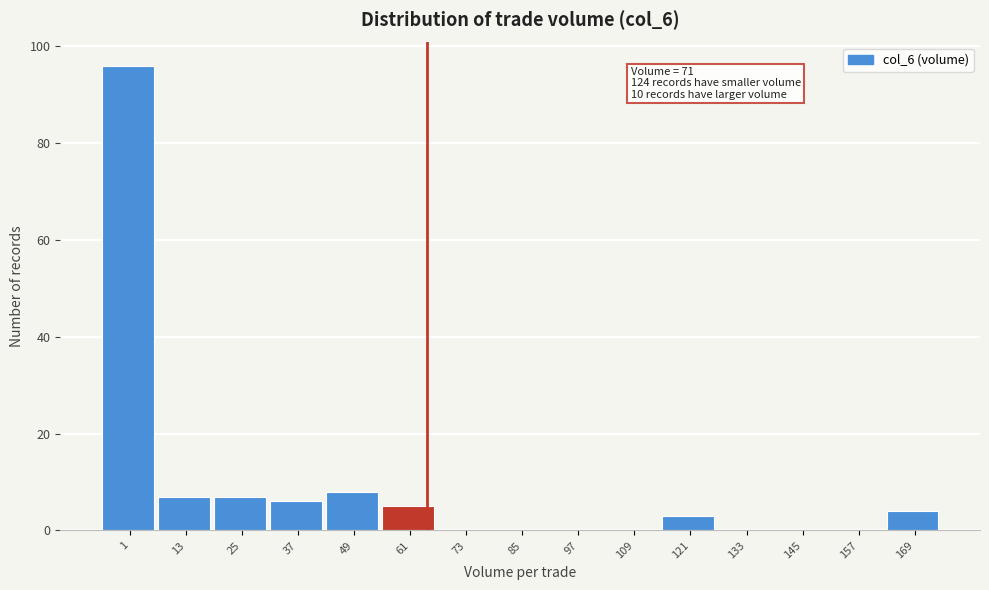

Reading left to right, list all the values displayed in this chart.

1=96	13=7	25=7	37=6	49=8	61=5	73=0	85=0	97=0	109=0	121=3	133=0	145=0	157=0	169=4